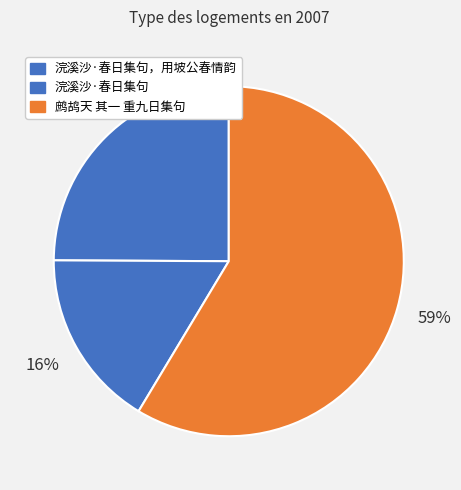

How many segments does this pie chart have?

3